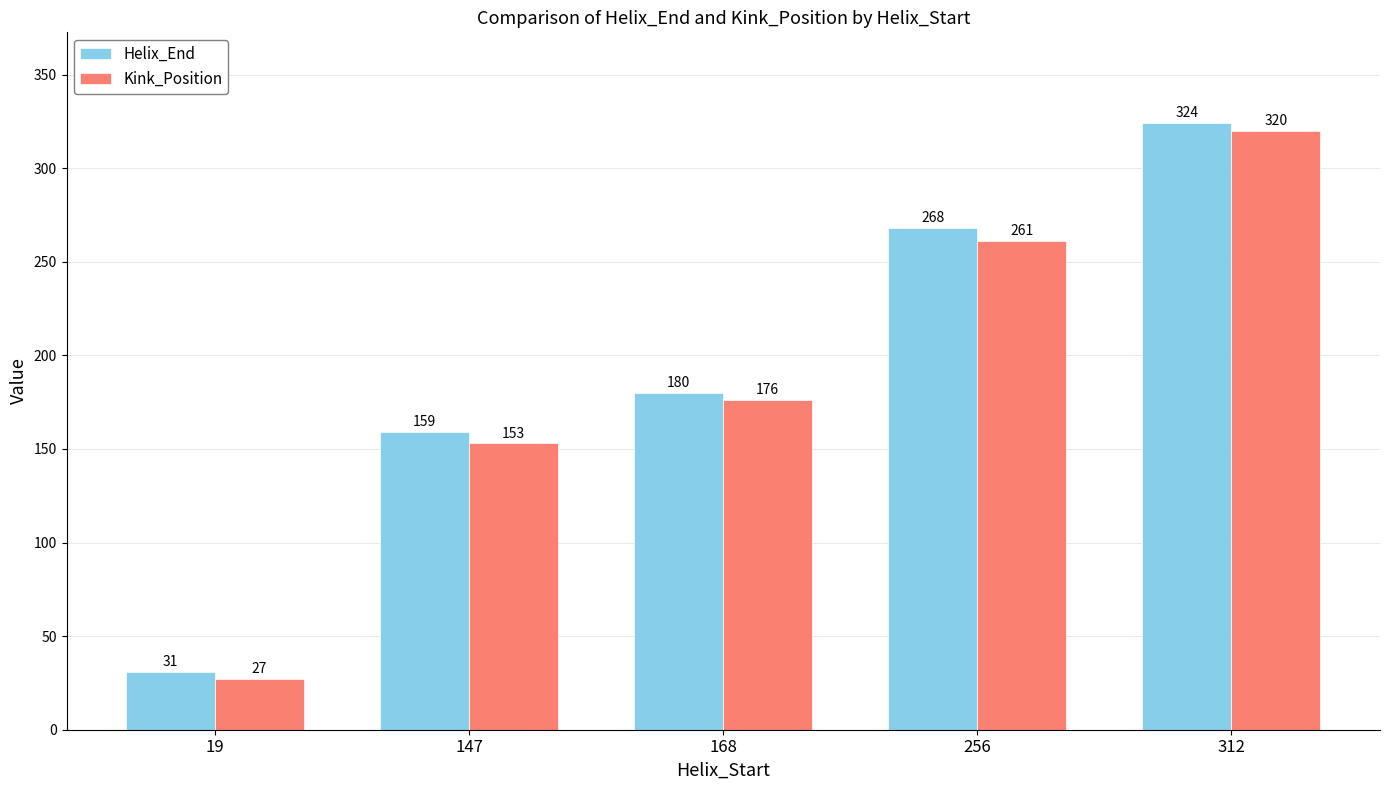

What is the value of the Kink_Position bar at the 1st from the left?

27